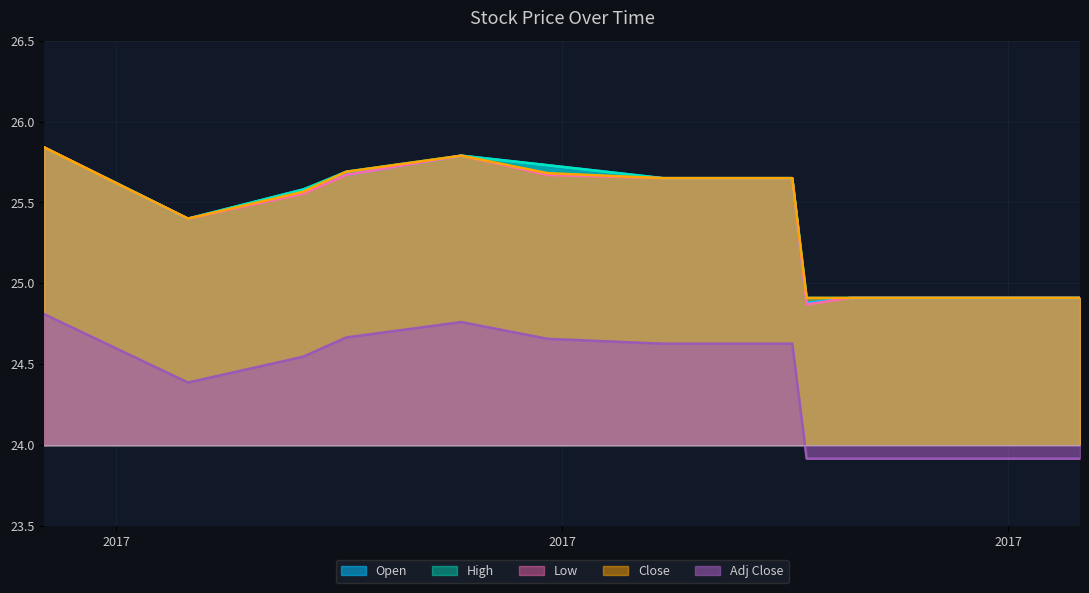

Is it true that Close equals 24.9 at 2017-08-30?

True